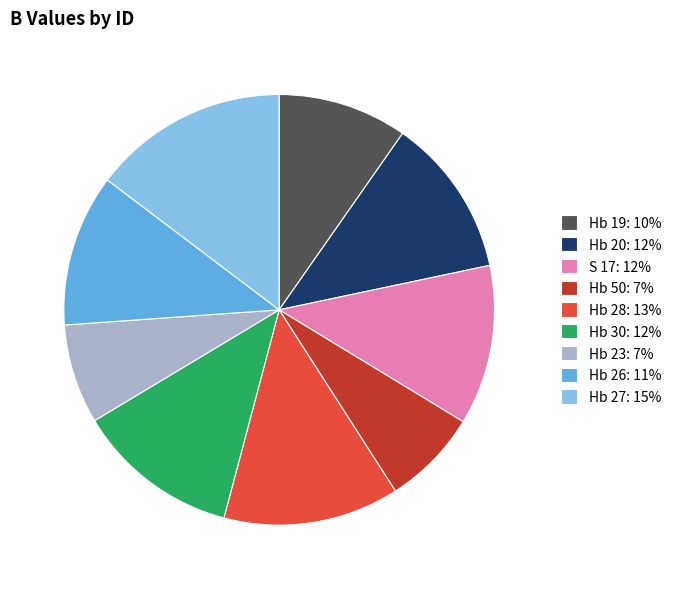

Is it true that Hb 23: 7% is 20% of the pie?

False